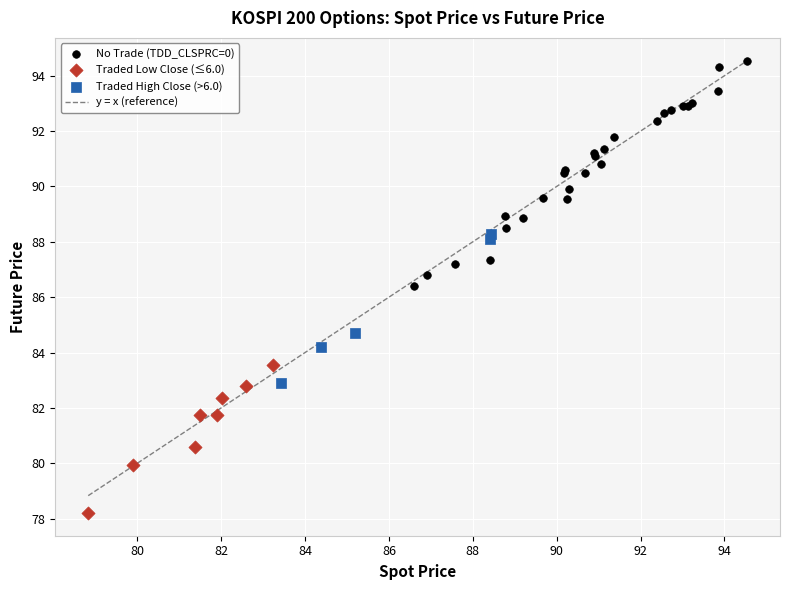

Which series reaches the minimum Y coordinate?

Traded Low Close (≤6.0)